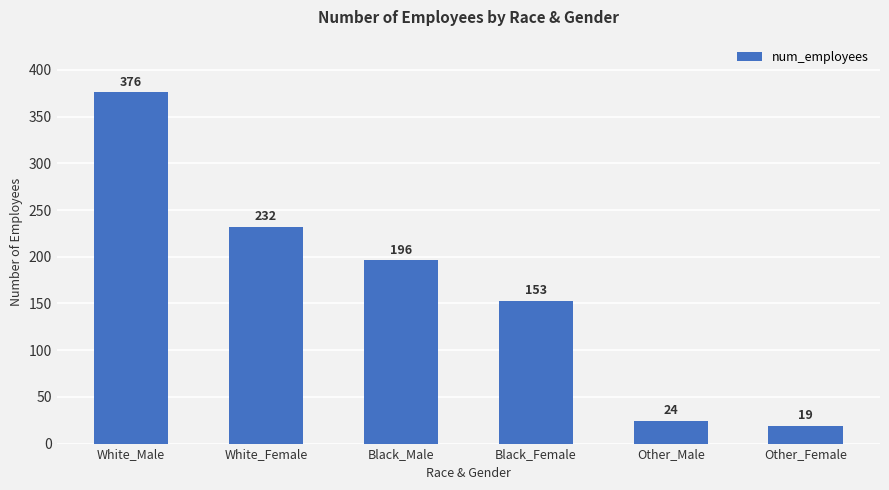

Reading left to right, transcribe all the data shown in this chart.

376	232	196	153	24	19